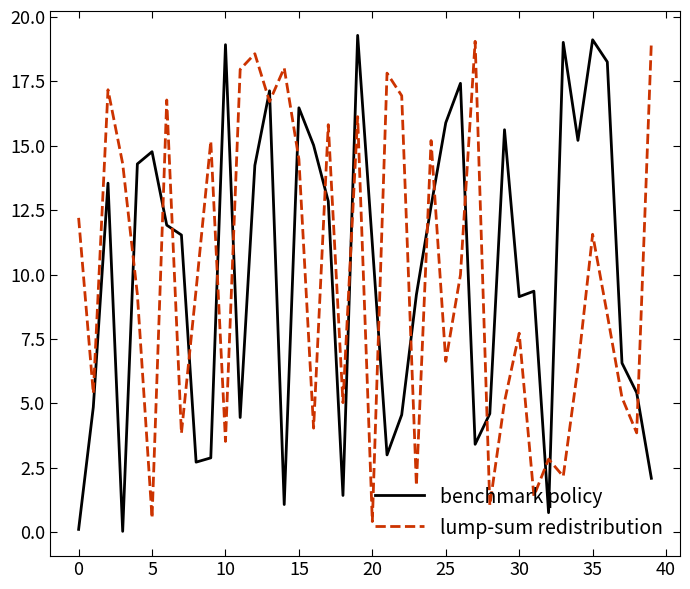

What is the difference between the maximum and minimum values in the benchmark policy series?

19.3